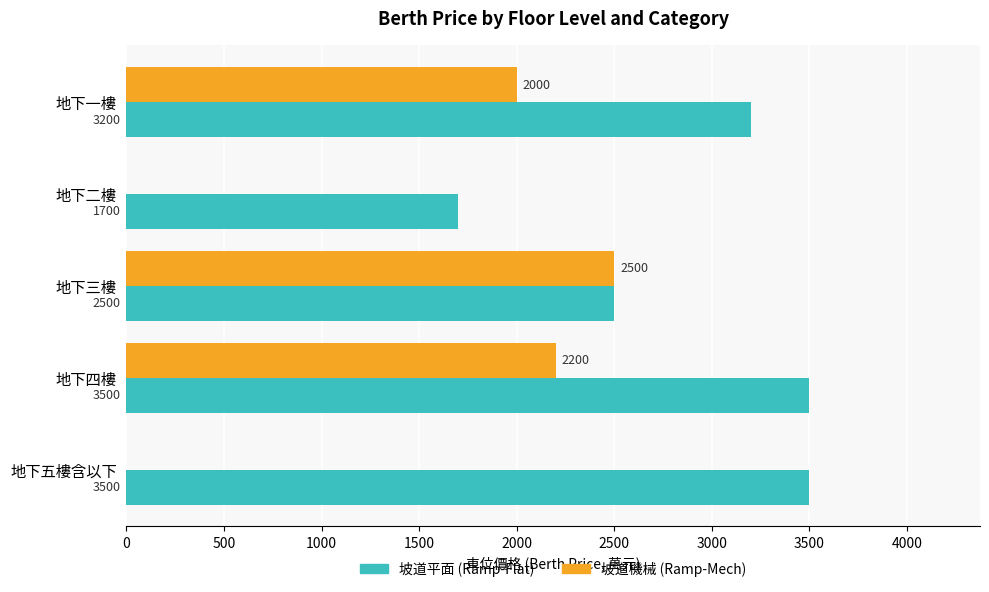

True or false: 坡道機械 (Ramp-Mech) has a value of 980 at 地下二樓.

False